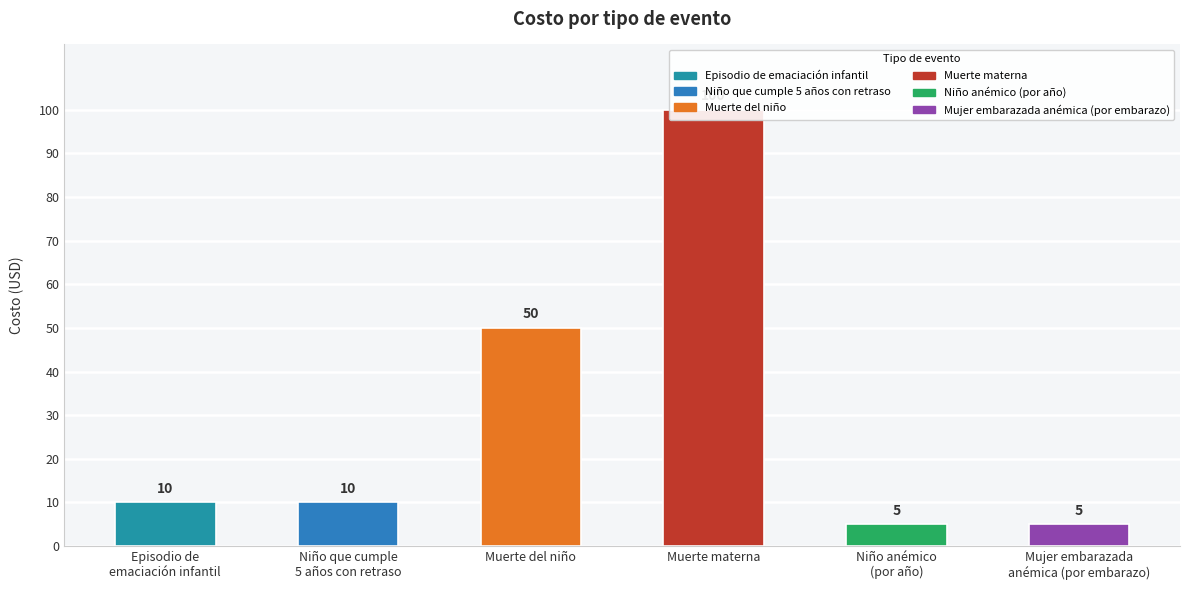

What is the sum of the values at Muerte del niño and Muerte materna?

150